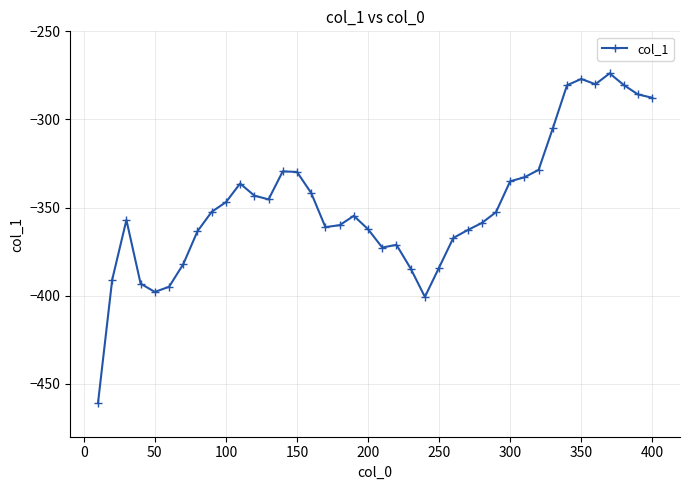

What is the difference between the maximum and second lowest values?

126.8